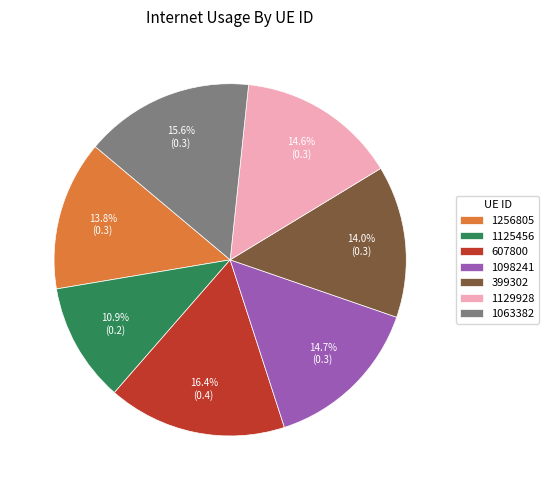

To the nearest percent, what is the combined percentage of 399302 and 1129928?

29%